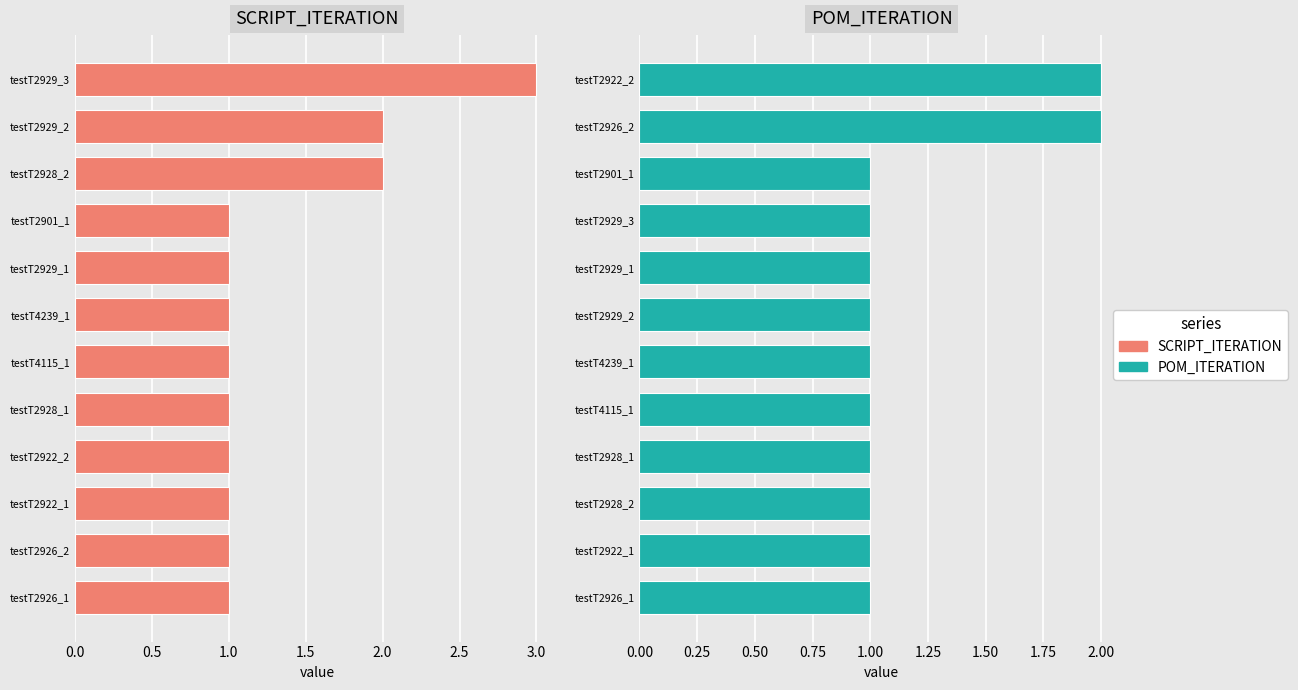

Which series has the largest range (max minus min)?

SCRIPT_ITERATION